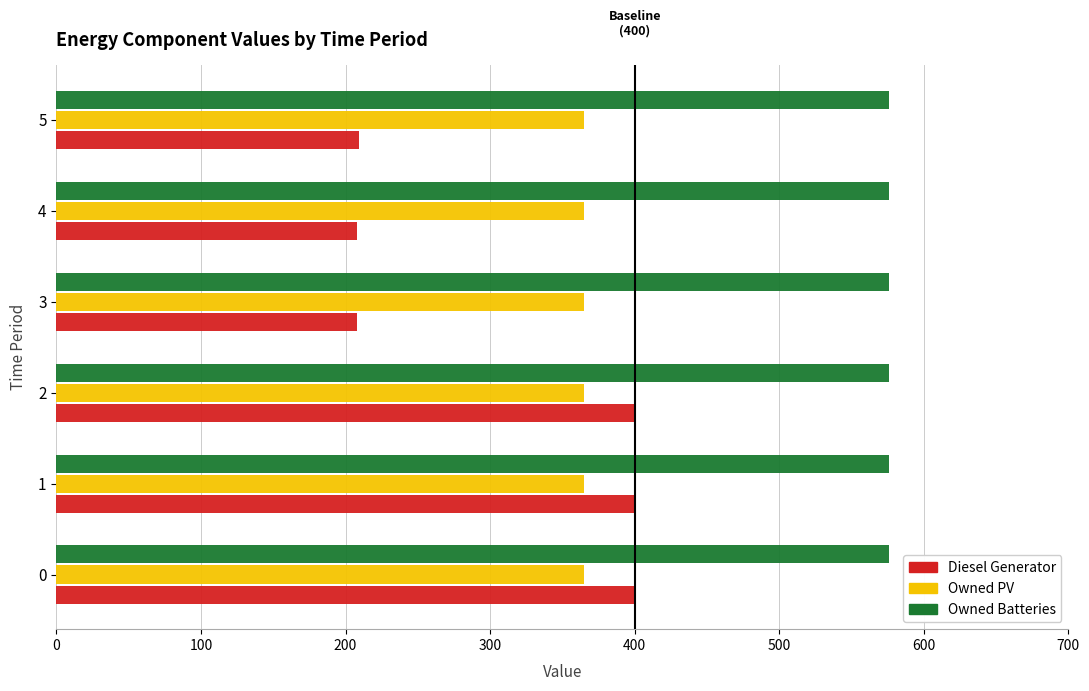

What is the total value across all series at 3?

1149